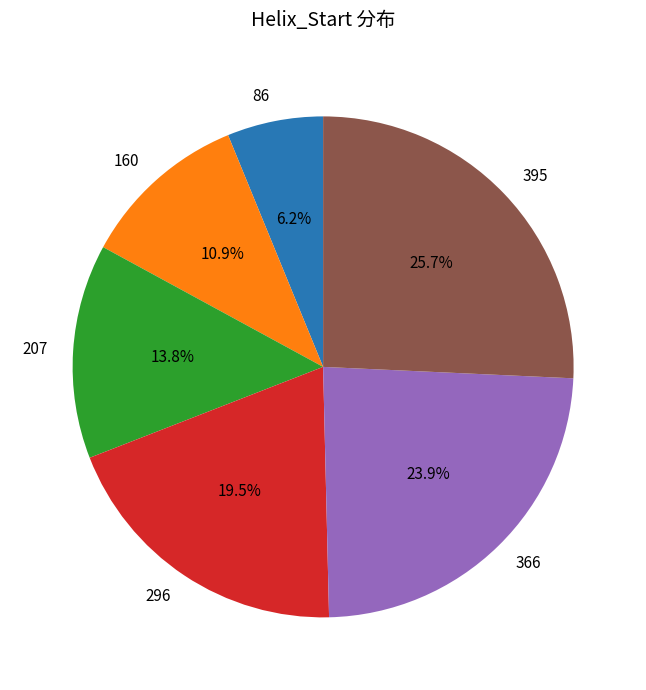

What is the ratio of the value at 366 to the value at 296?

1.2